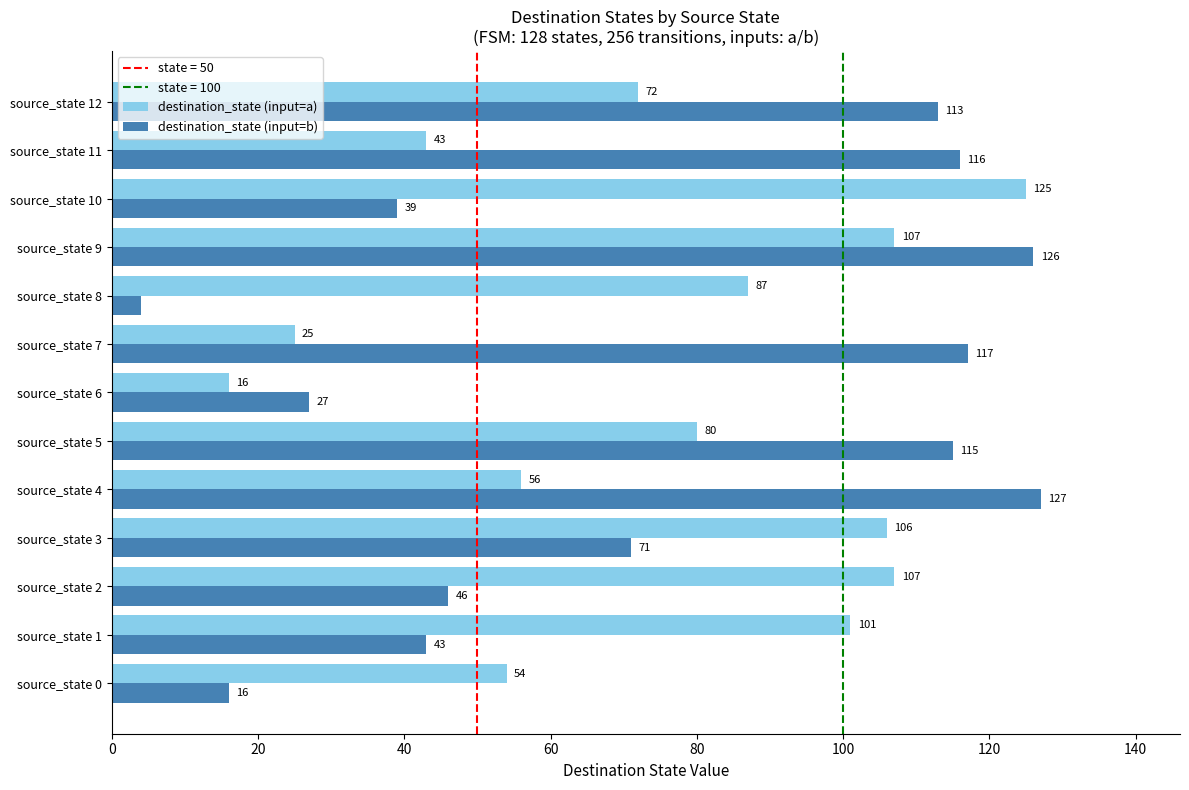

Which series changed the most between source_state 2 and source_state 11?

destination_state (input=b)